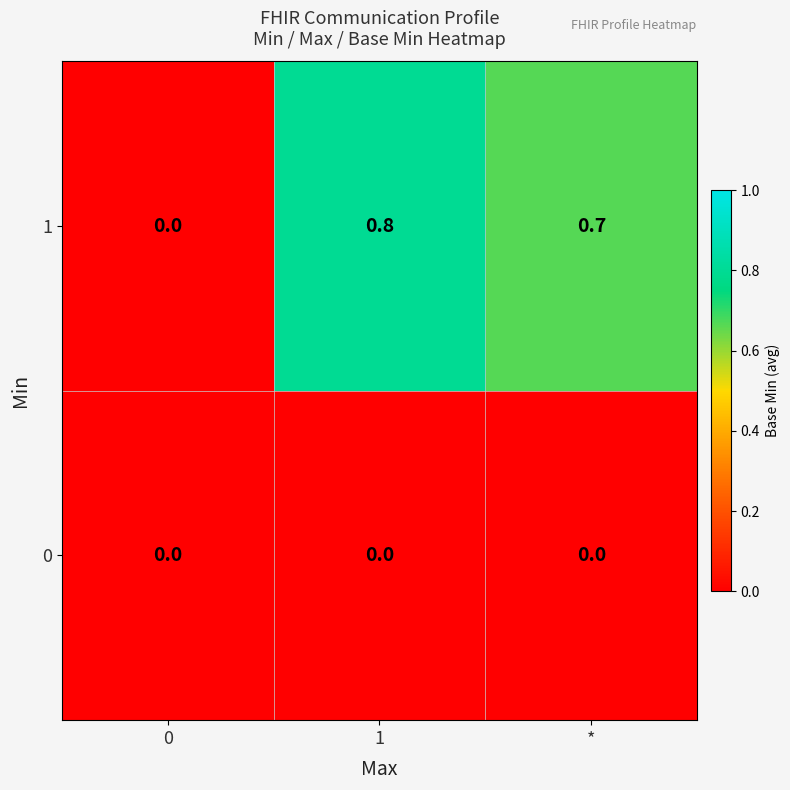

What is the total value across all series at *?

0.7